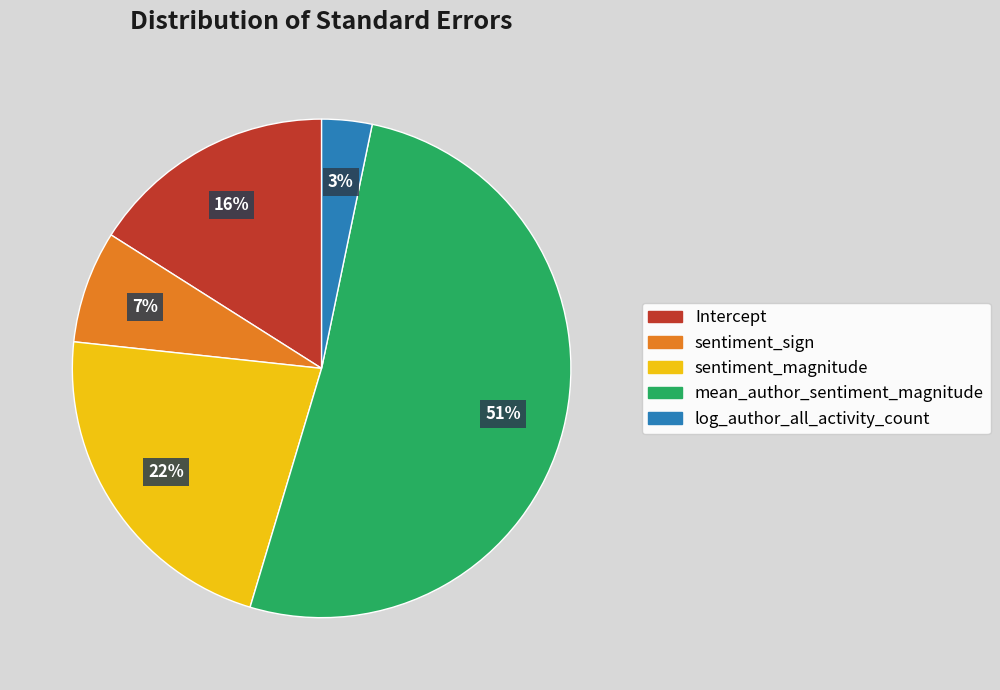

Do mean_author_sentiment_magnitude and sentiment_sign together represent more than half of the pie?

Yes